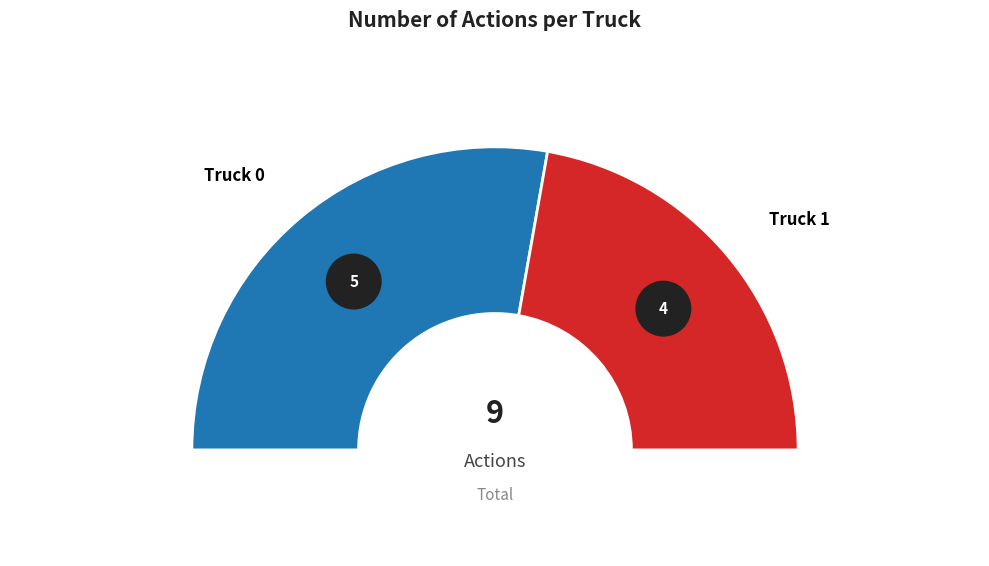

Does any single category account for the majority?

Yes